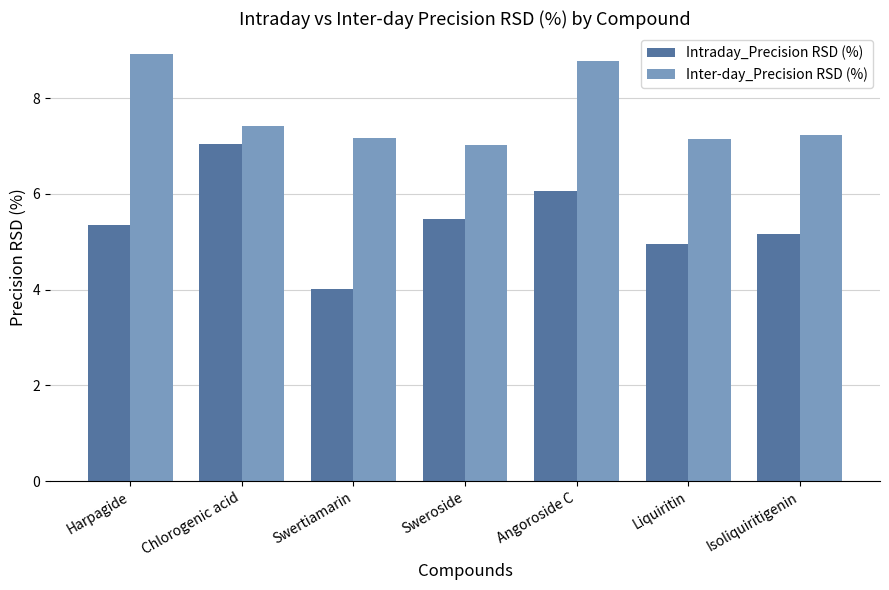

What is the label of the 2nd bar from the left?

Chlorogenic acid